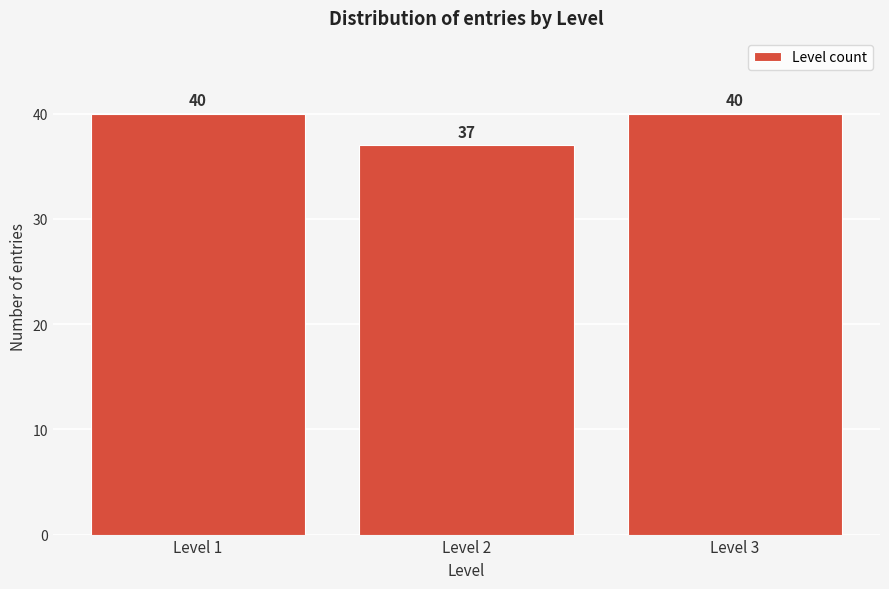

Reading right to left, list all the values displayed in this chart.

Level 3=40	Level 2=37	Level 1=40